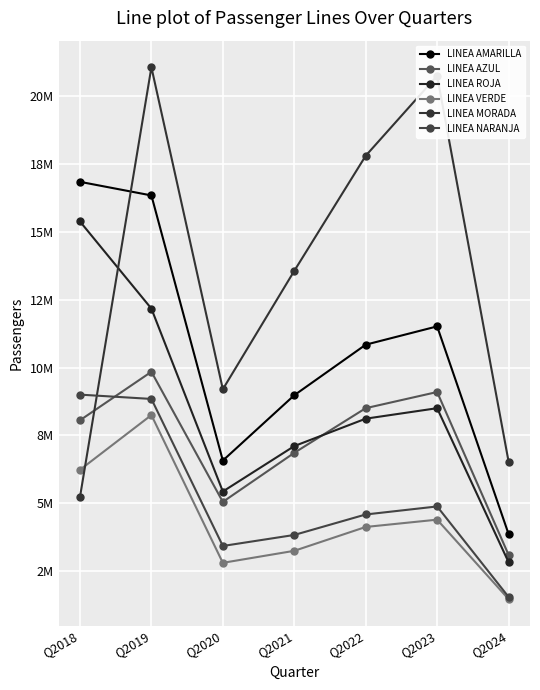

List the series in order of their peak value, lowest first.

LINEA VERDE, LINEA NARANJA, LINEA AZUL, LINEA ROJA, LINEA AMARILLA, LINEA MORADA